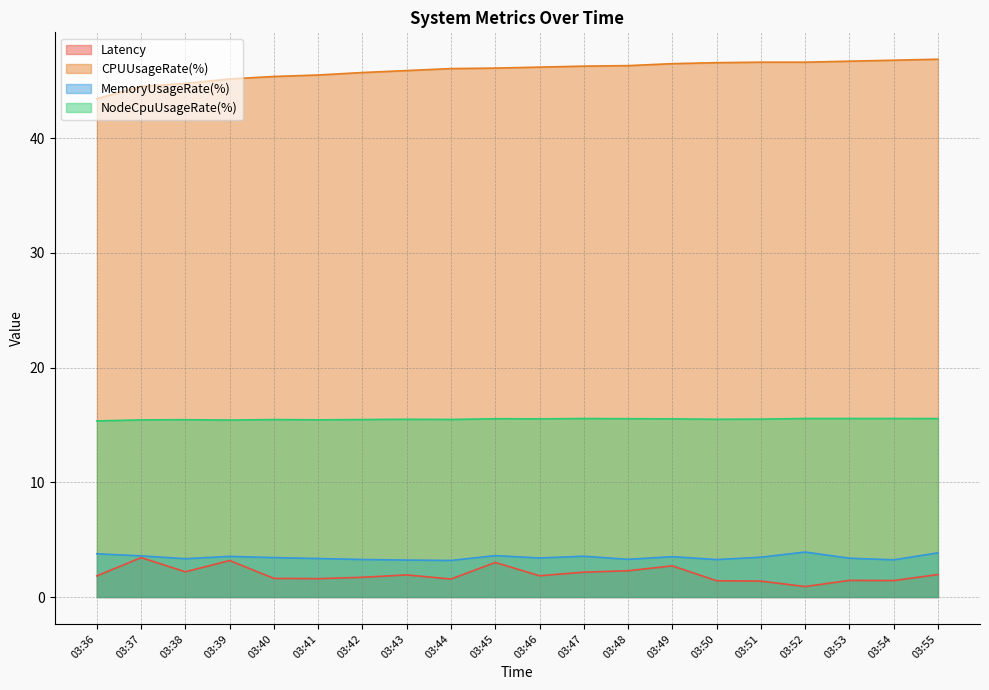

The value of NodeCpuUsageRate(%) at 03:47 is 15.6. True or false?

True